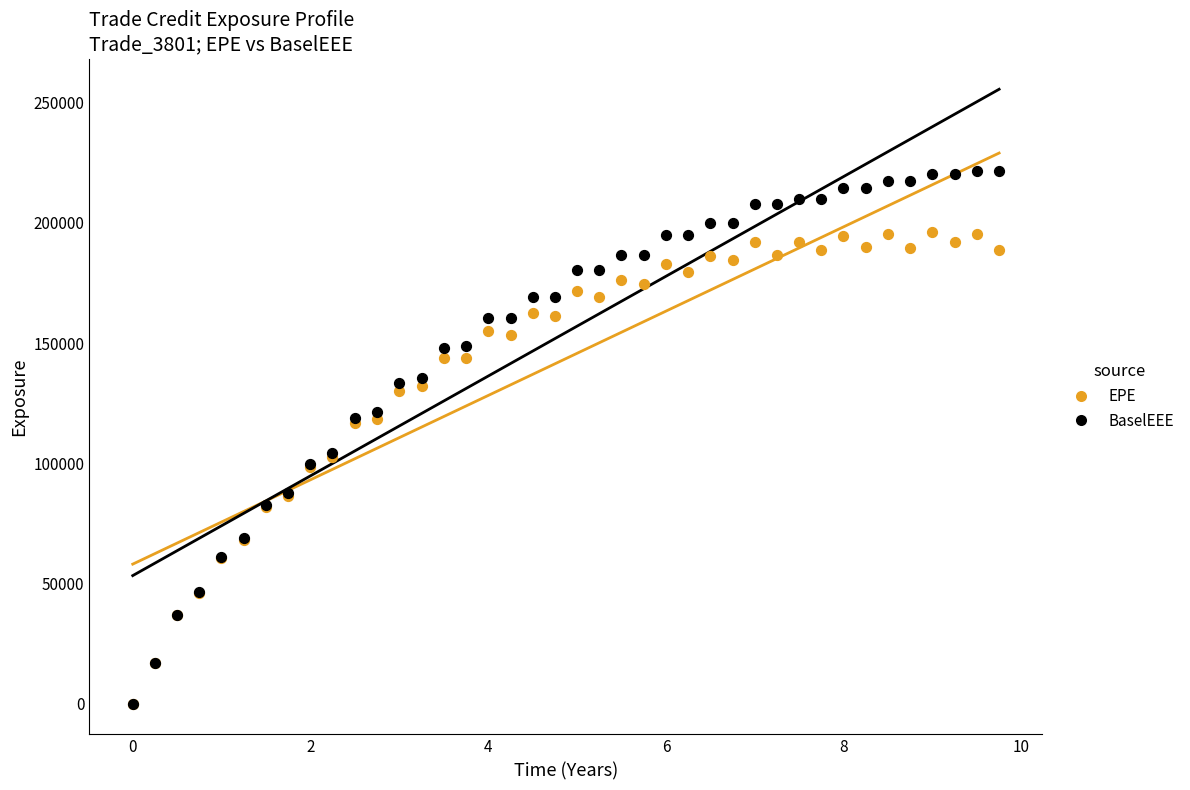

Which series reaches the maximum Y coordinate?

BaselEEE